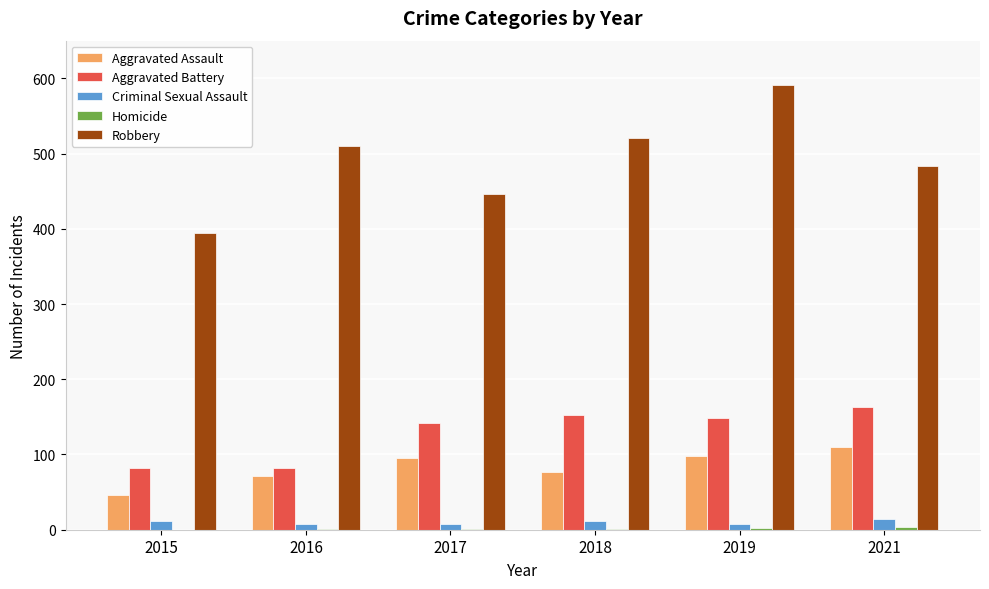

Where is Aggravated Battery nearest to the value 122?

2017